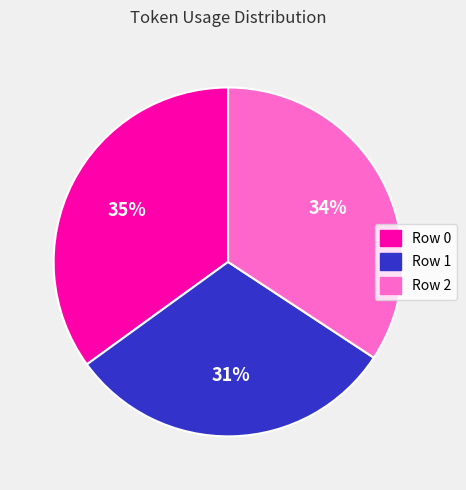

To the nearest percent, what percentage of the pie is Row 2?

34%